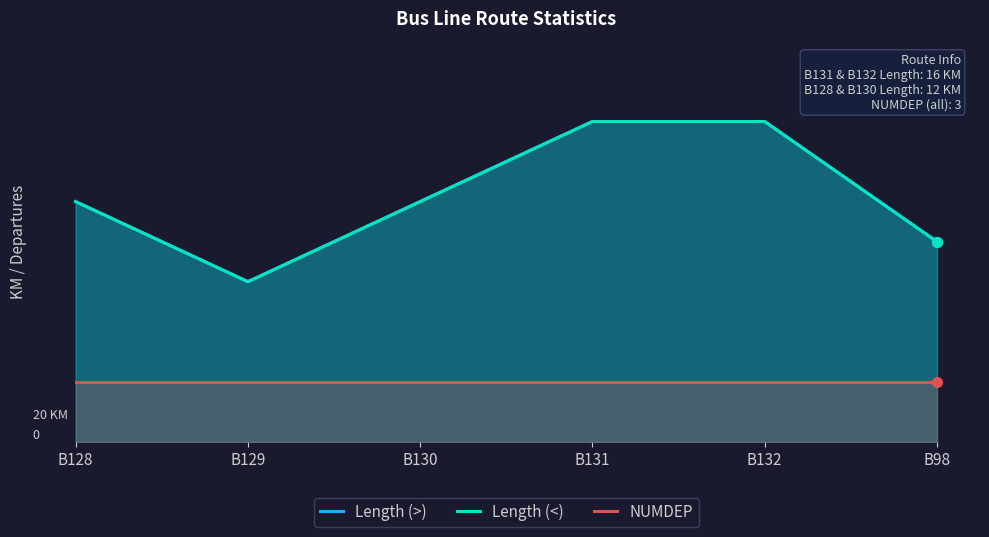

What is the average value of the NUMDEP series?

3